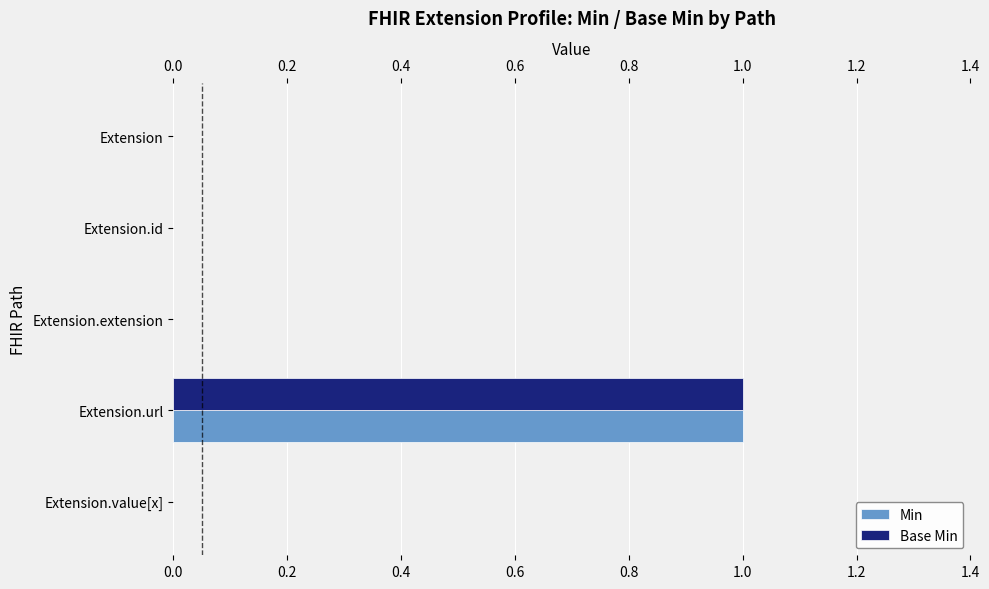

At which category is the sum across all series the highest?

Extension.url